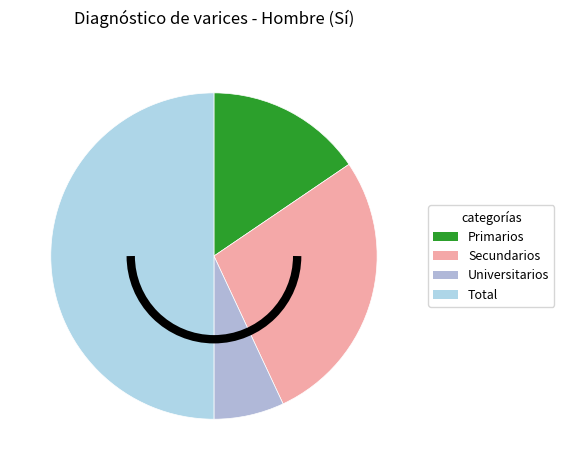

What is the smallest slice in the pie chart?

Universitarios